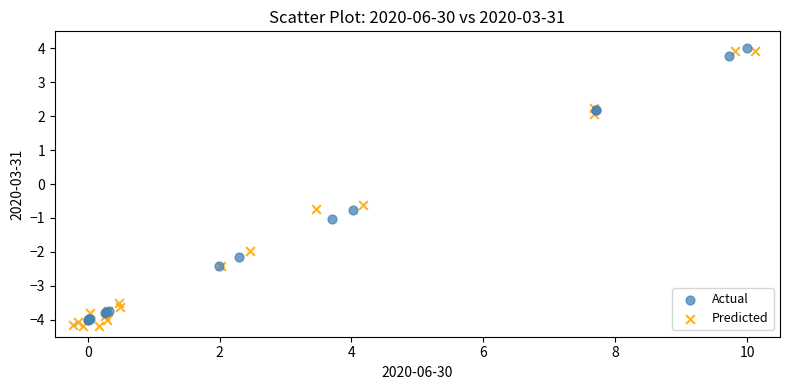

Which series has the widest spread of Y values?

Predicted